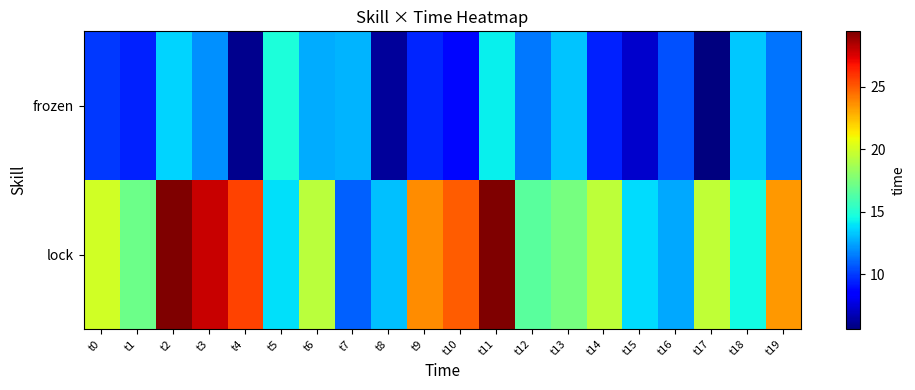

What is the spread (max minus min) of values at t19?

12.1